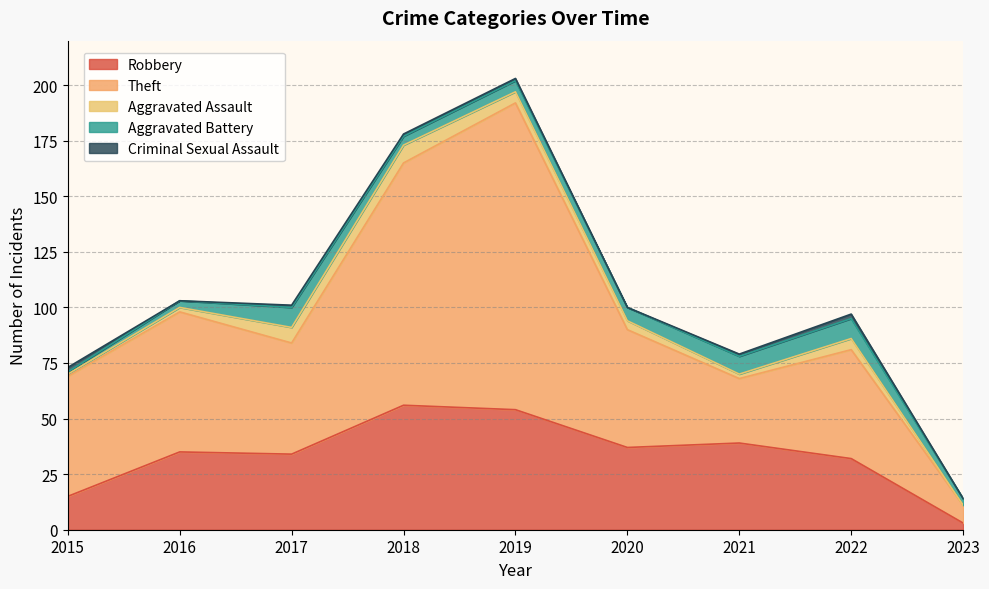

List the series in order of their peak value, highest first.

Theft, Robbery, Aggravated Battery, Aggravated Assault, Criminal Sexual Assault